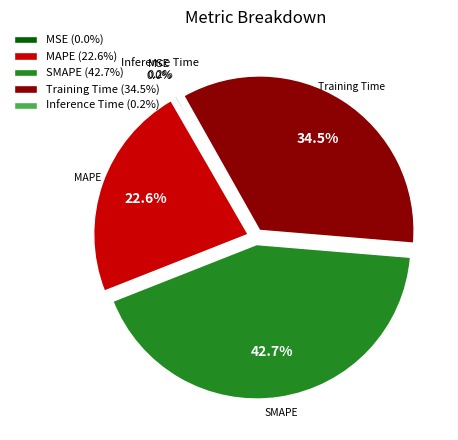

How much of the chart is everything except Training Time?

65.5%